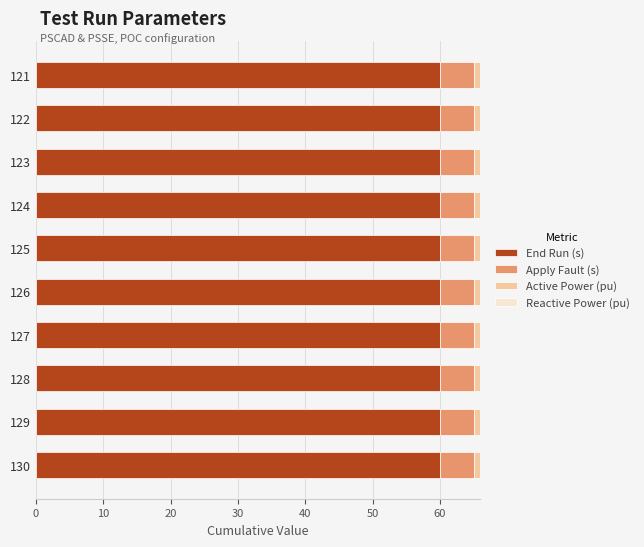

True or false: End Run (s) has a value of 107 at 124.

False